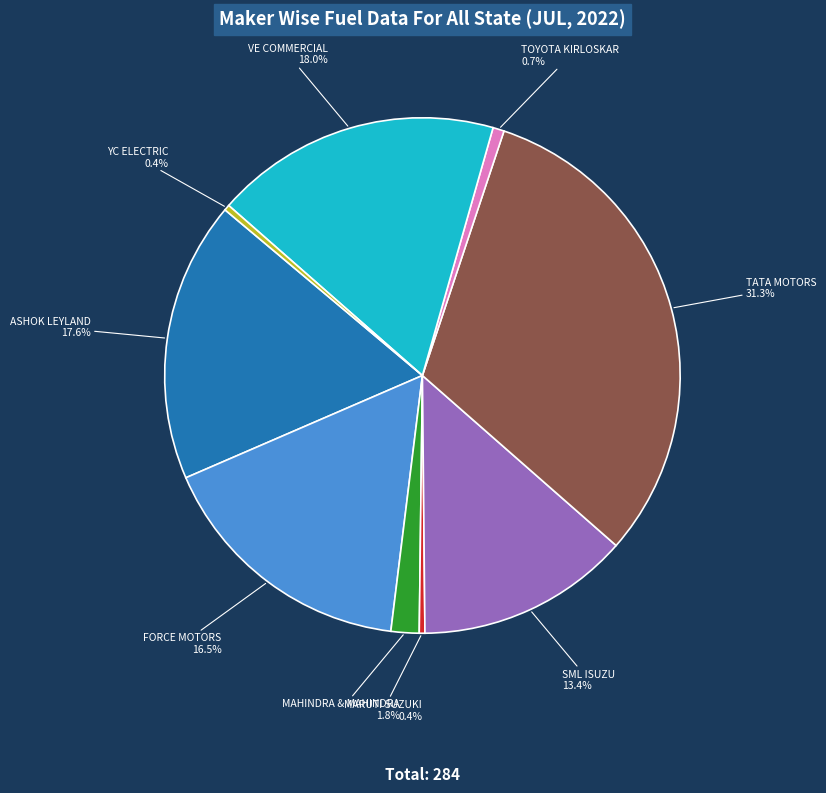

Combined, what portion of the pie is ASHOK LEYLAND and VE COMMERCIAL?

35.6%